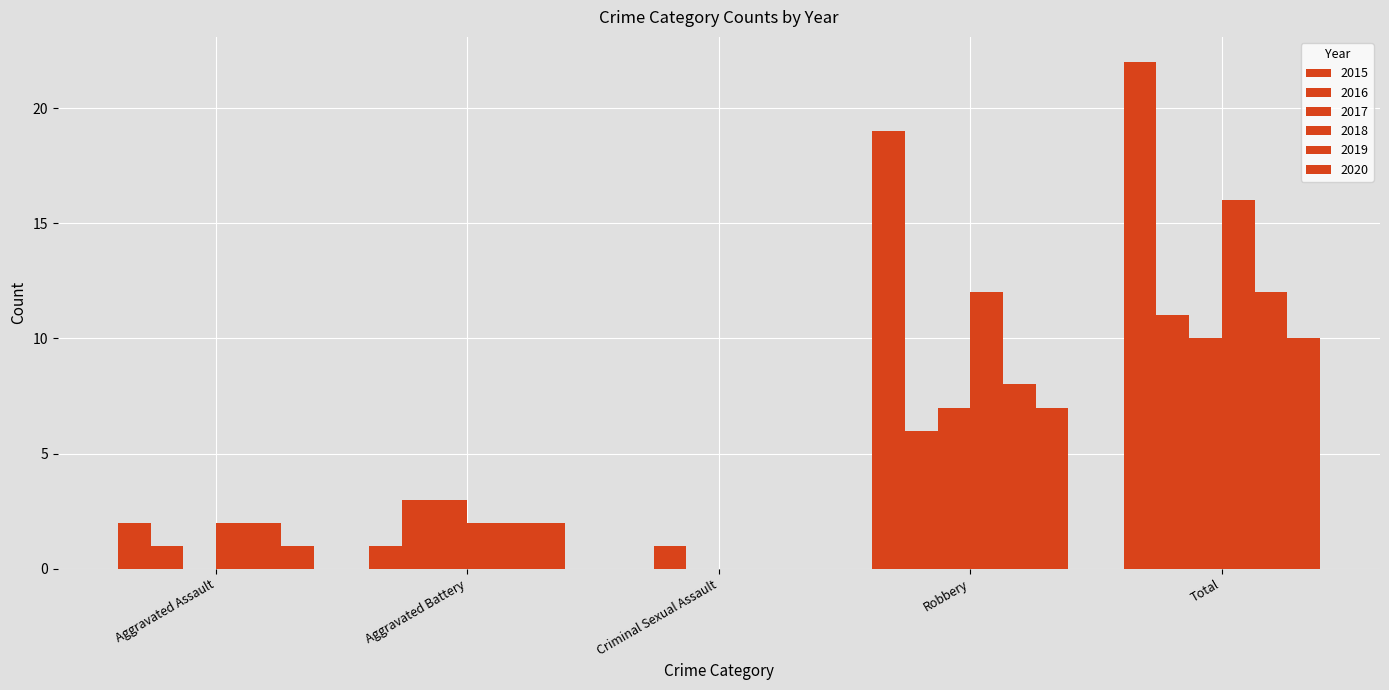

Which series changed the most between Aggravated Battery and Criminal Sexual Assault?

2017